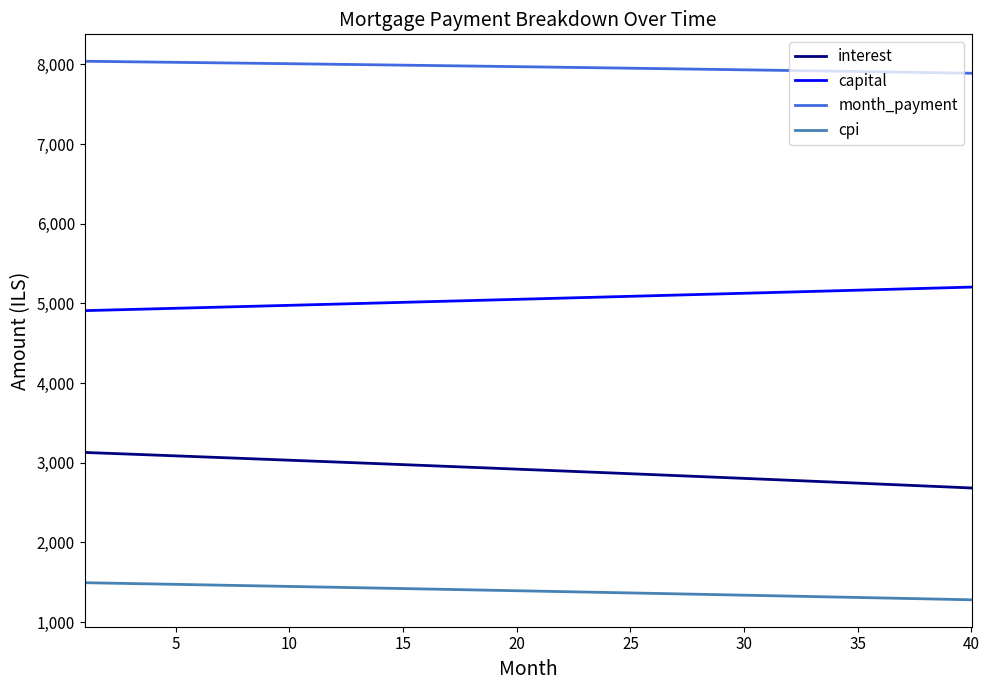

What is the difference between the maximum and minimum values in the interest series?

445.9